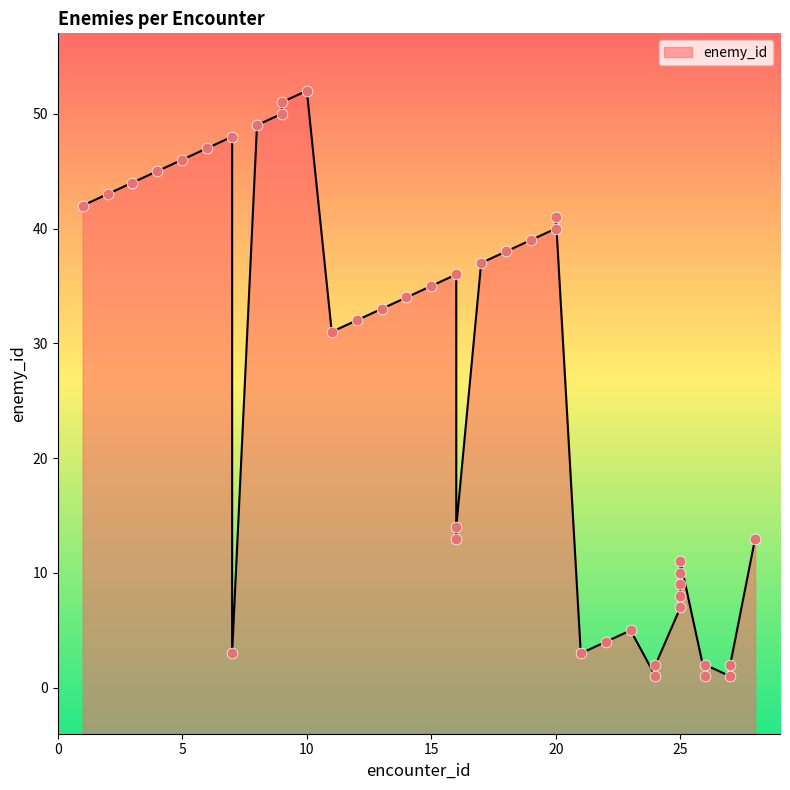

What is the ratio of the value at 7 to the value at 27?

1.5